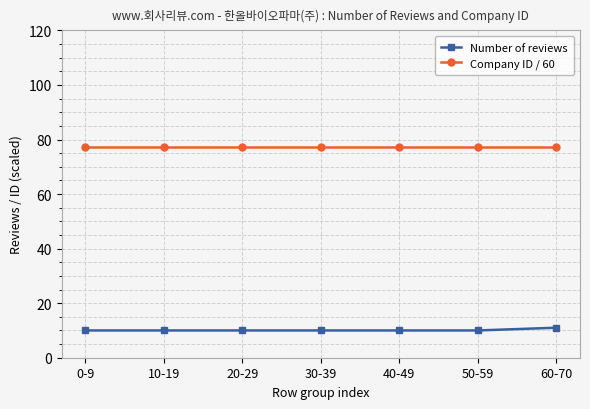

How many data points does each series have?

7